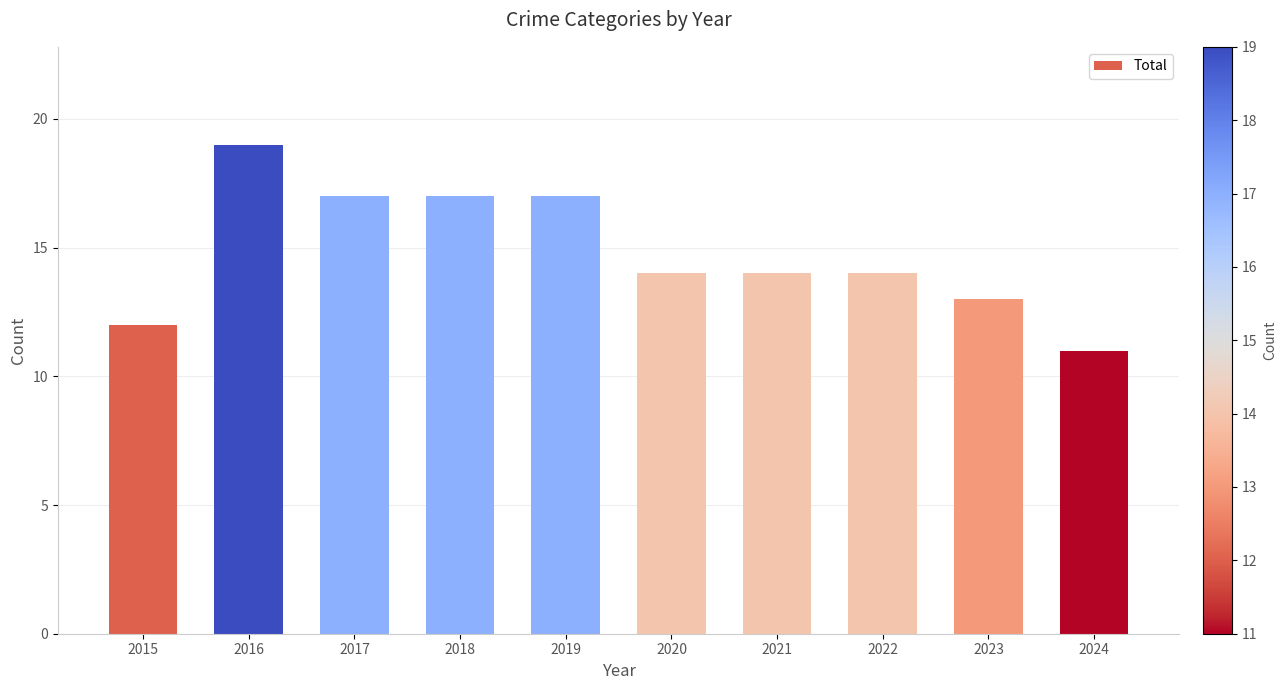

At which category does the chart reach its minimum across all series?

2024